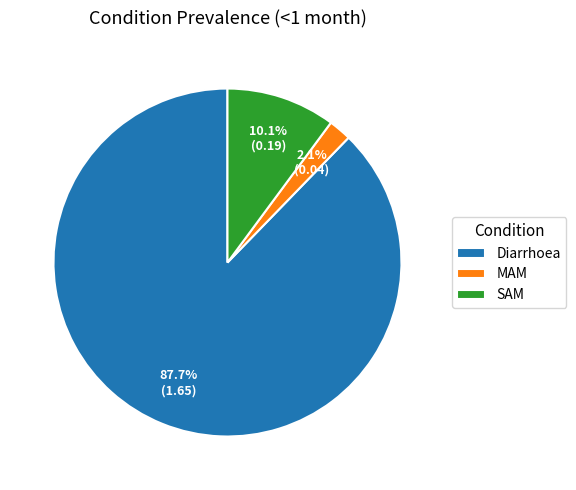

Which category has the biggest portion of the pie?

Diarrhoea